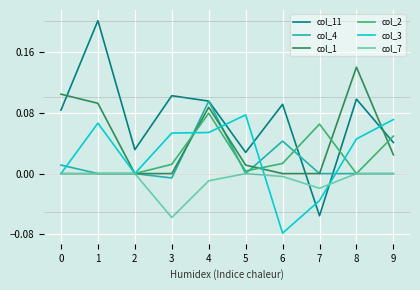

At which category is the sum across all series the highest?

4